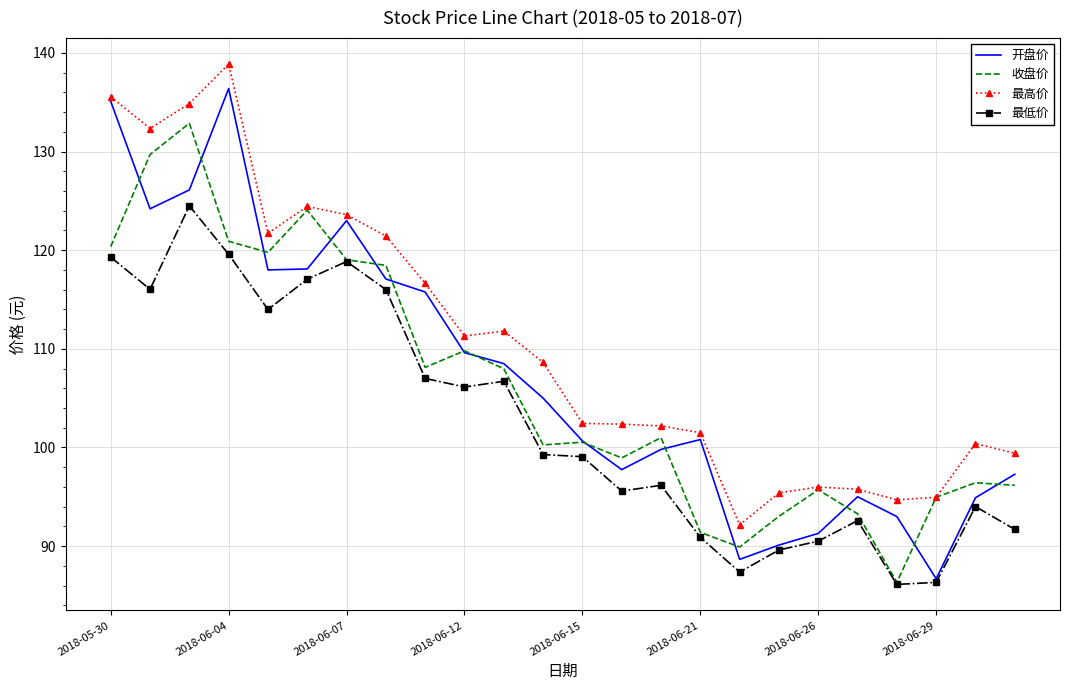

Which series has the largest range (max minus min)?

开盘价